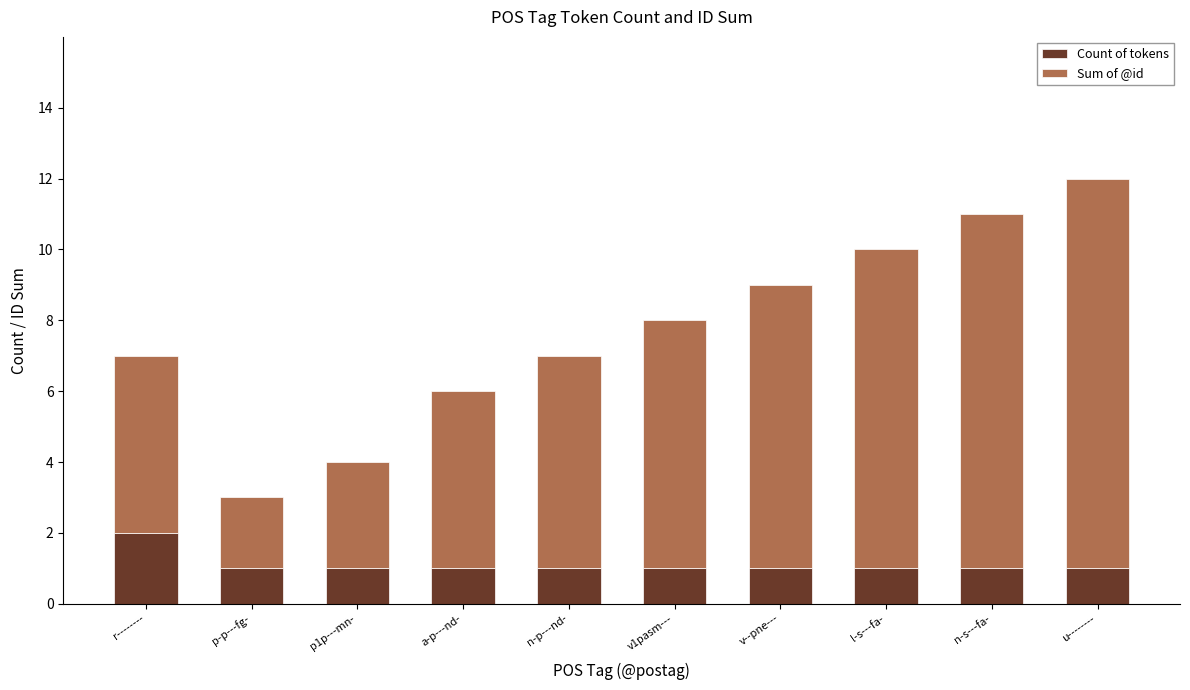

The Count of tokens series shows 1 at p1p---mn-. True or false?

True